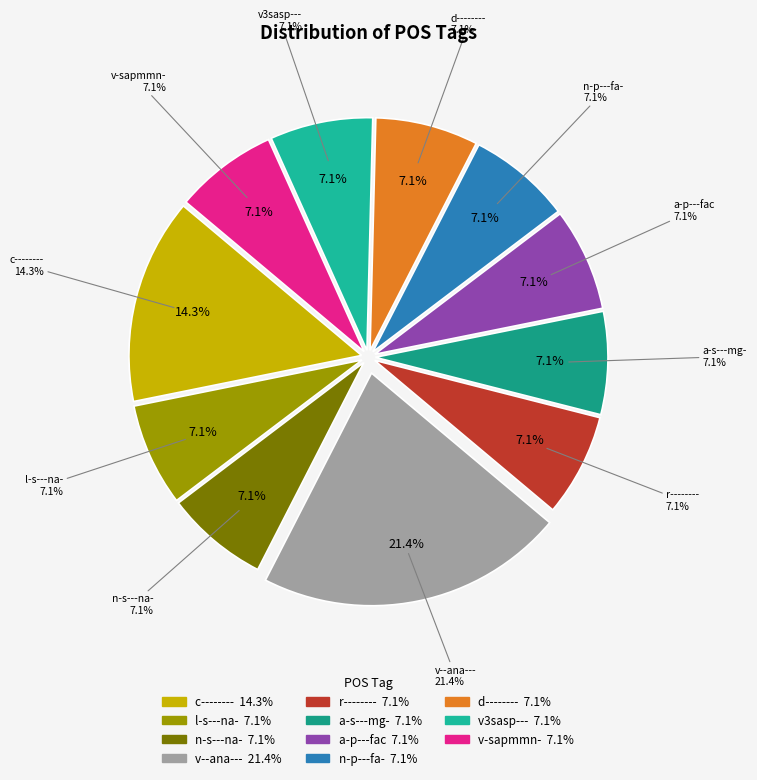

What percentage is the a-s---mg- slice, to the nearest percent?

7%